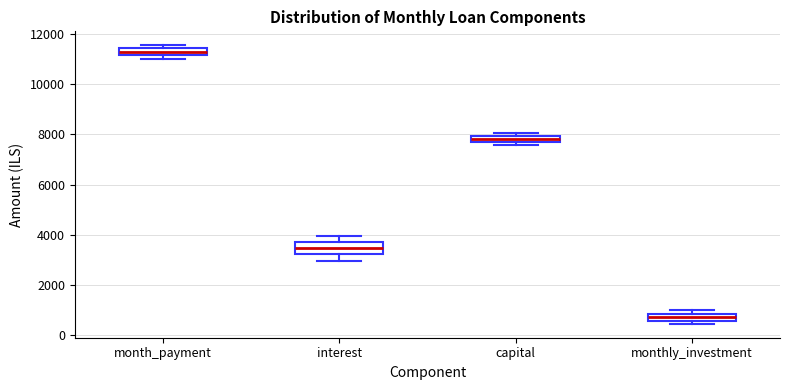

Comparing the boxes themselves (not the whiskers), which one is the tallest?

interest